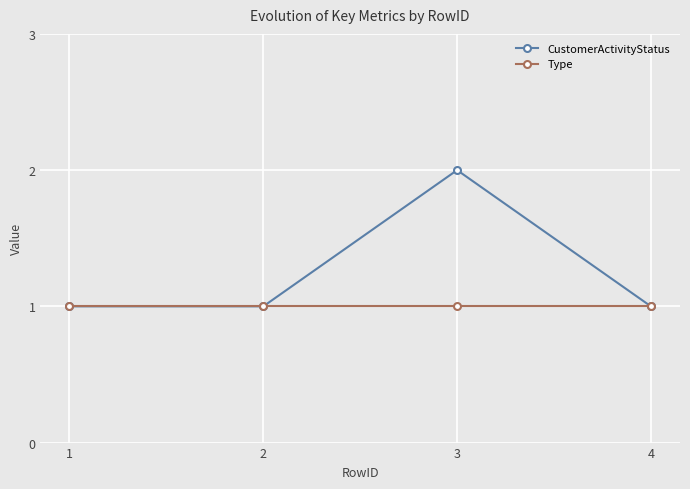

Which category has the highest value in the CustomerActivityStatus series?

3